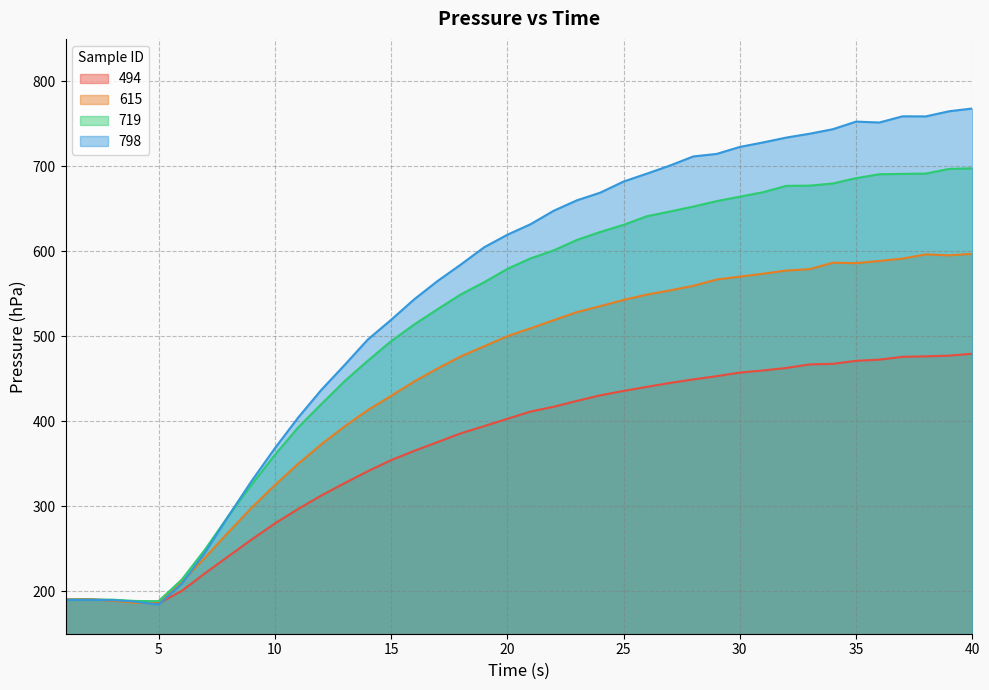

Is it true that 719 equals 420.2 at 12?

True